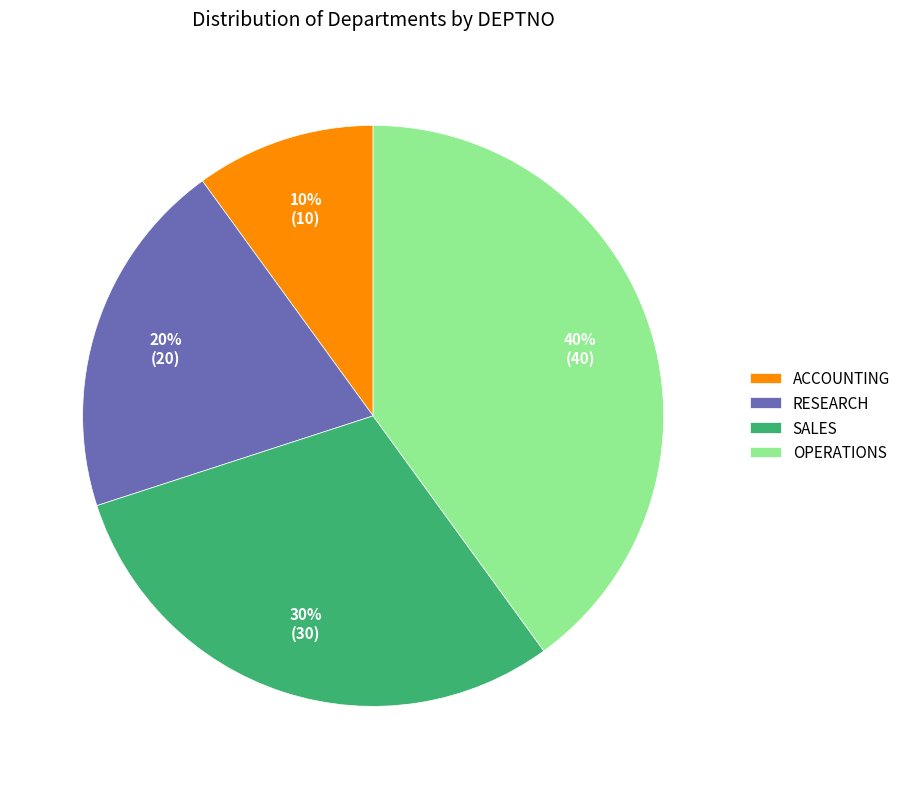

To the nearest percent, what is the average slice percentage?

25%